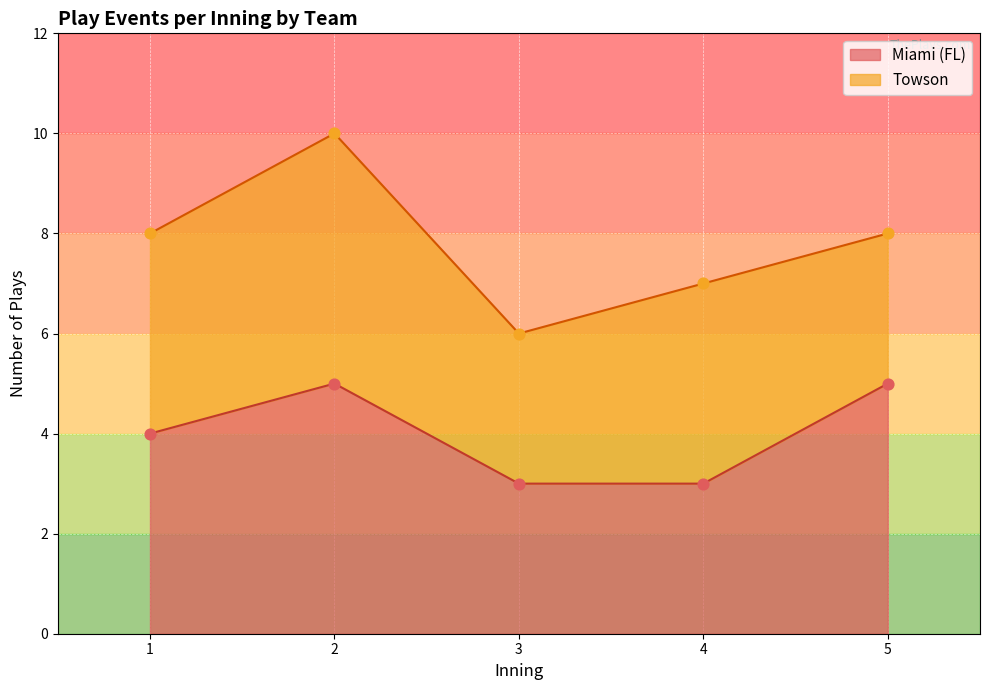

Which series has the largest total across all categories?

Towson